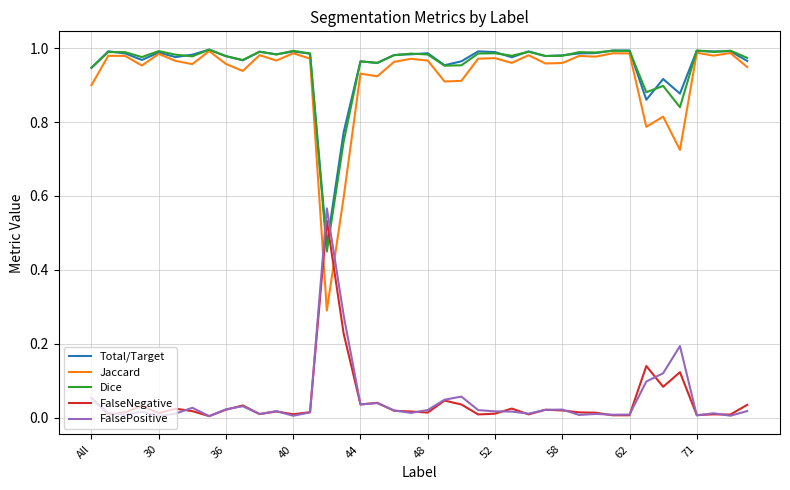

Which series has the widest spread of values?

Jaccard